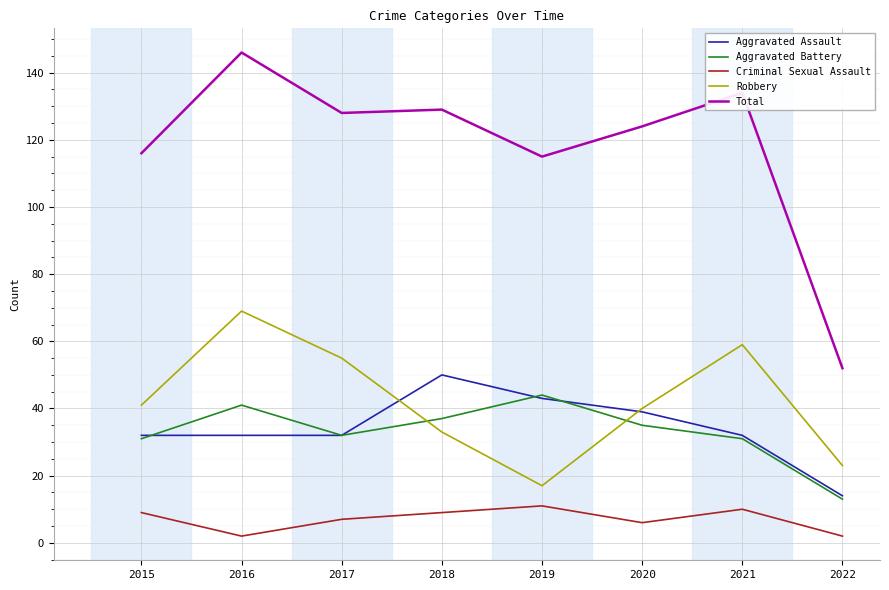

Between 2021 and 2022, which series saw the biggest shift?

Total